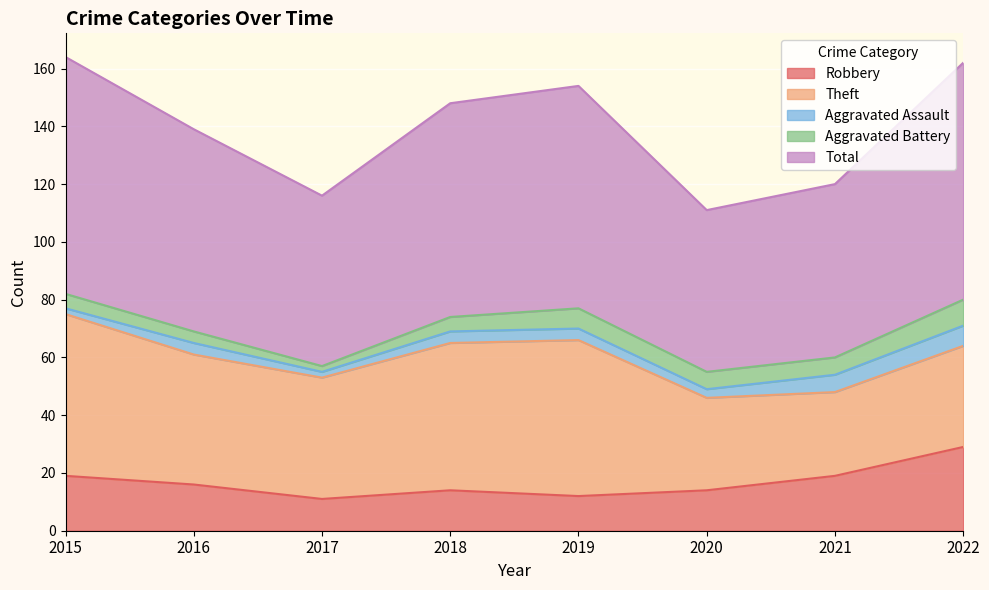

Which has a higher value, 2021 or 2022?

2022